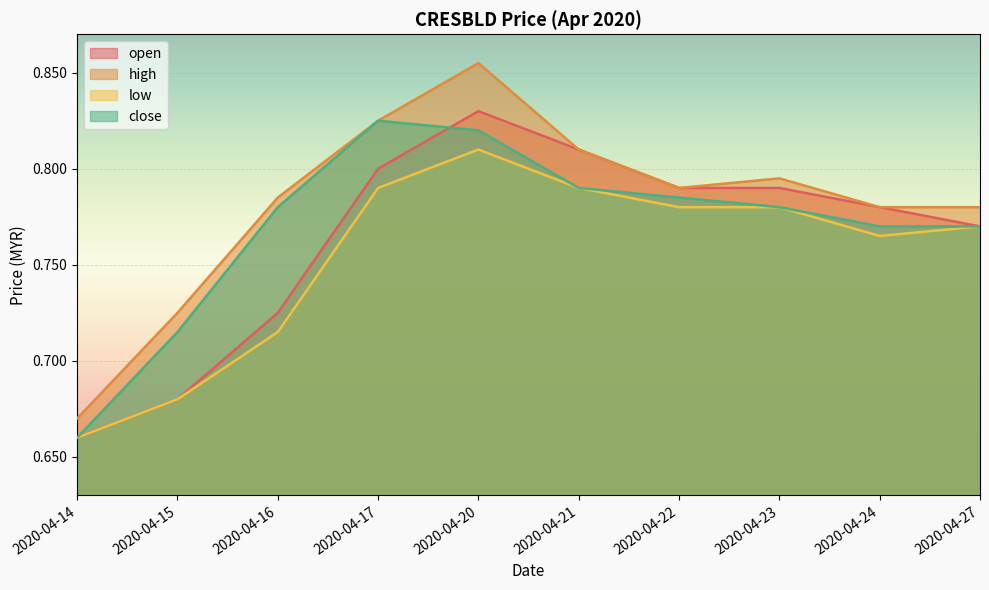

Reading left to right, list all the values displayed in this chart.

open: 0.7	0.7	0.7	0.8	0.8	0.8	0.8	0.8	0.8	0.8
high: 0.7	0.7	0.8	0.8	0.9	0.8	0.8	0.8	0.8	0.8
low: 0.7	0.7	0.7	0.8	0.8	0.8	0.8	0.8	0.8	0.8
close: 0.7	0.7	0.8	0.8	0.8	0.8	0.8	0.8	0.8	0.8